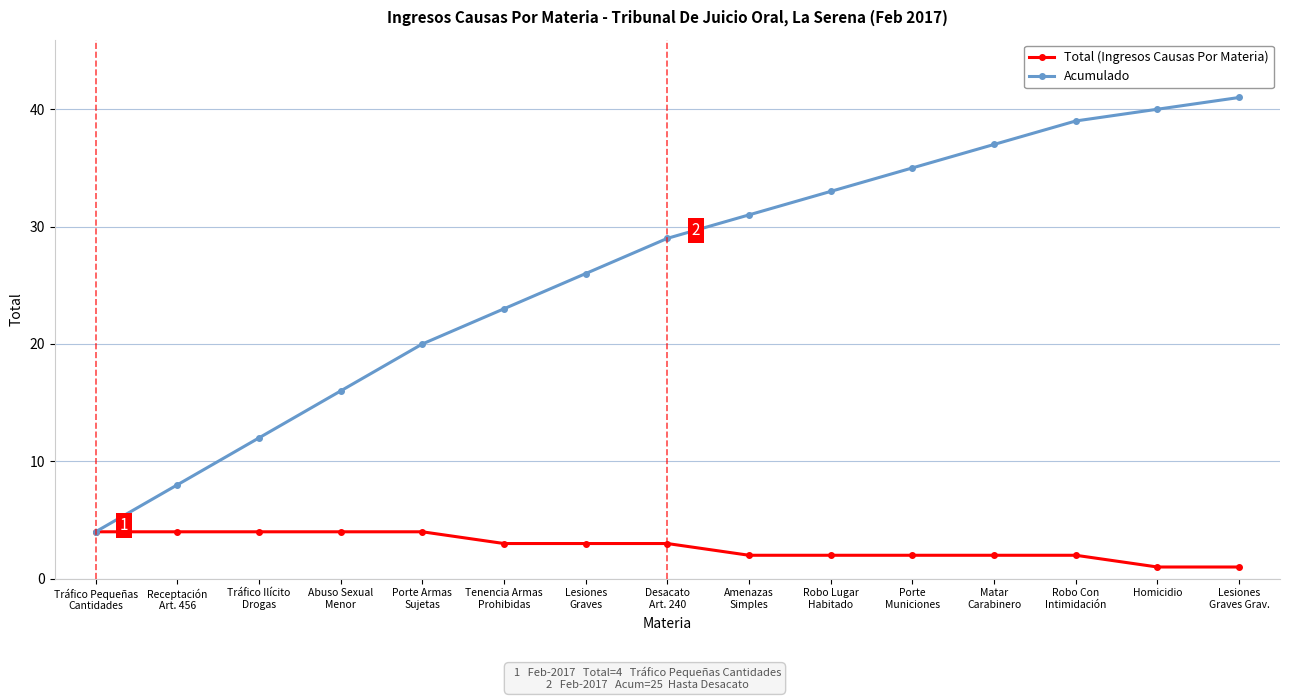

Which series has the largest range (max minus min)?

Acumulado